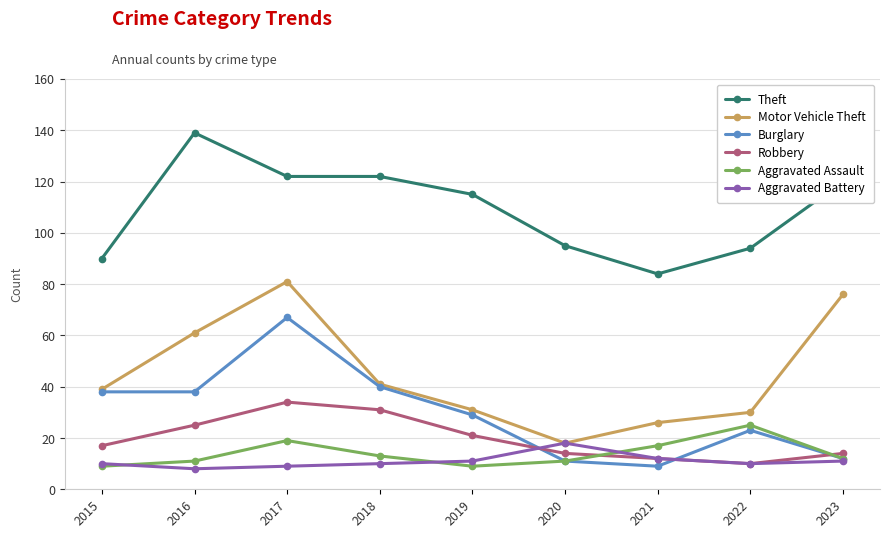

What is the value of the Aggravated Battery point at the 1st from the left?

10